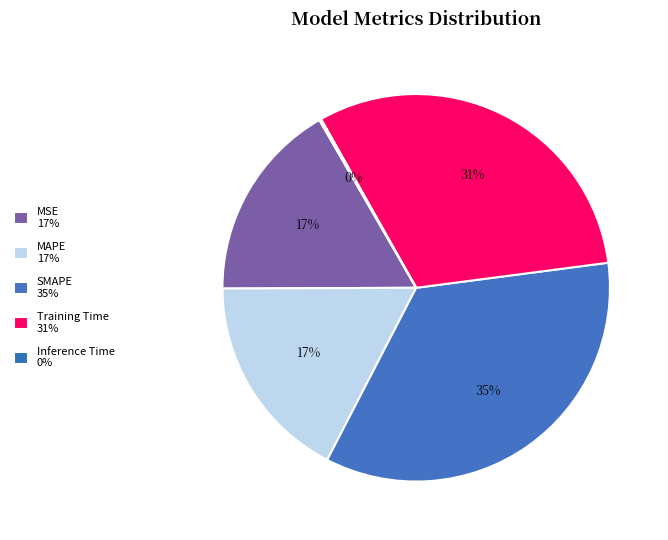

Does Training Time represent more than half of the total?

No